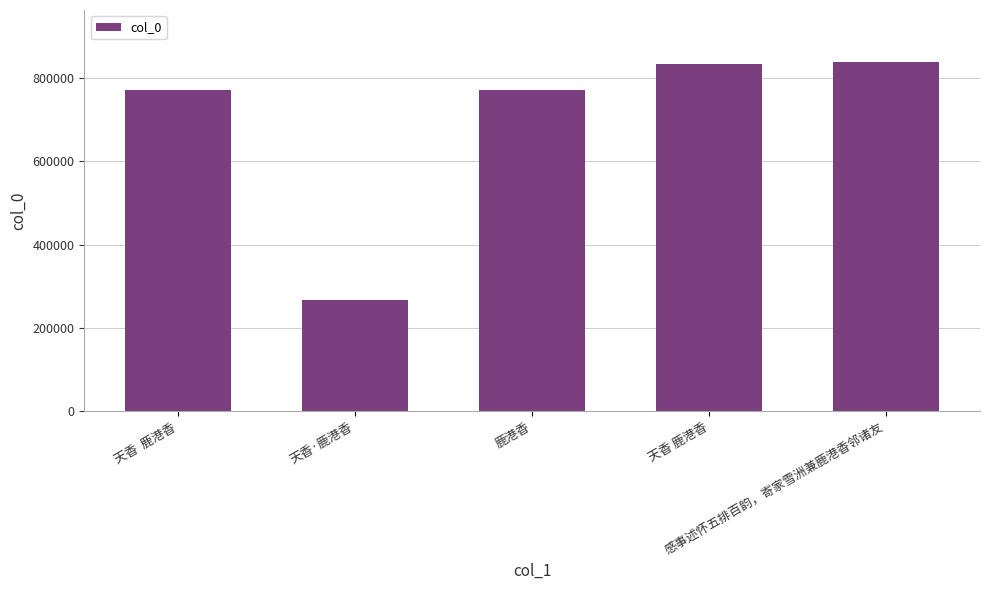

What is the greatest value displayed?

836878